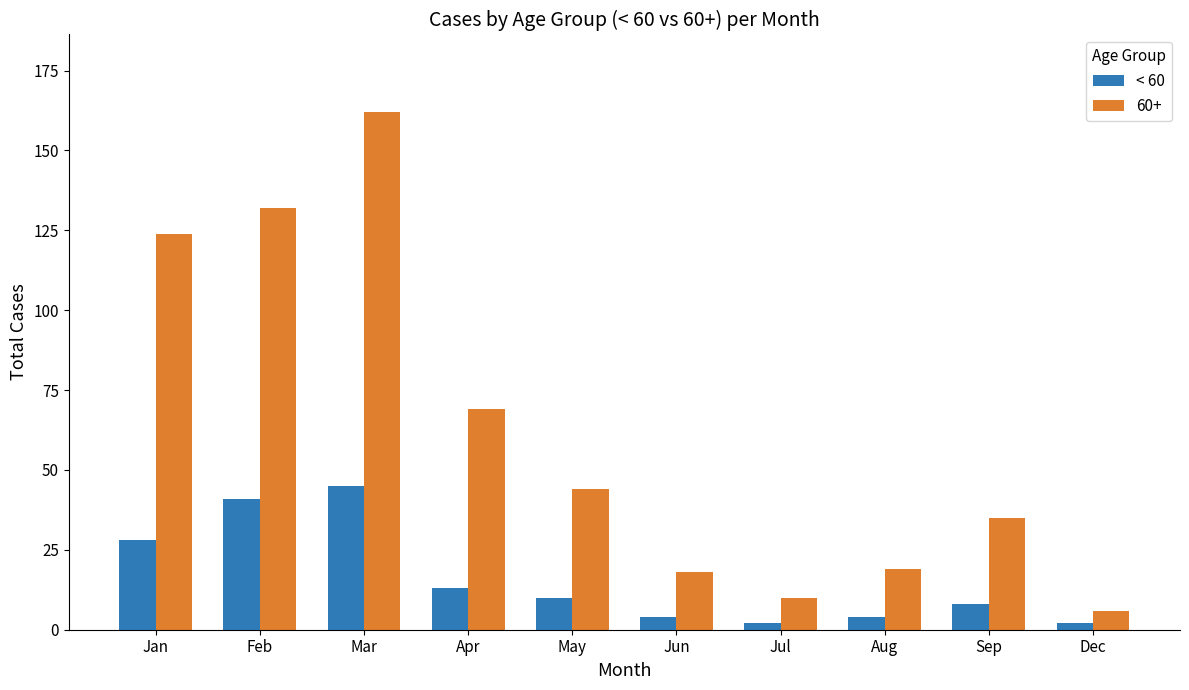

True or false: < 60 has a value of 14 at Jan.

False